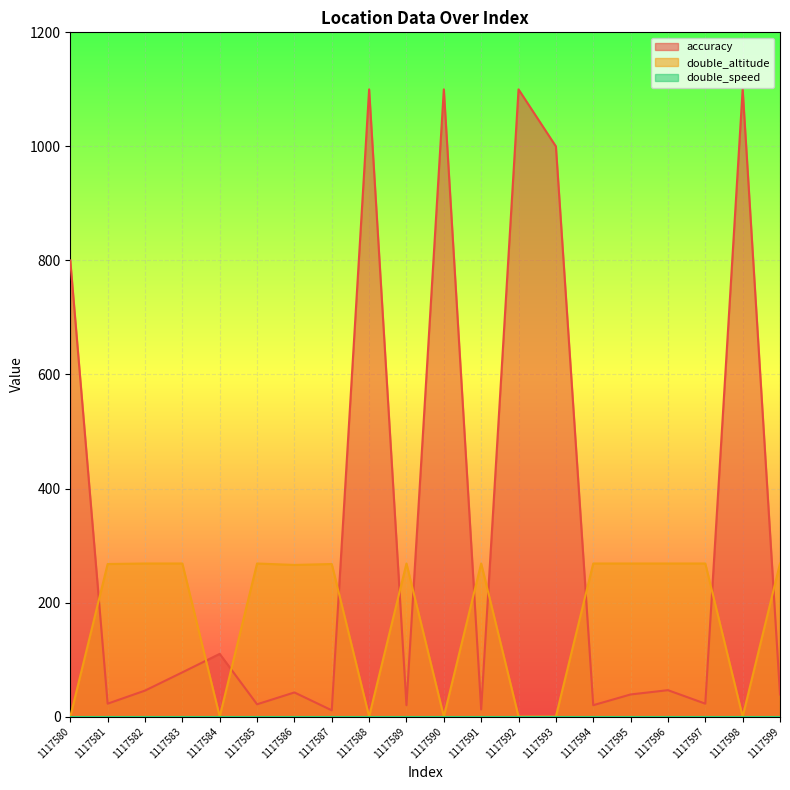

How many lines are shown in the chart?

3